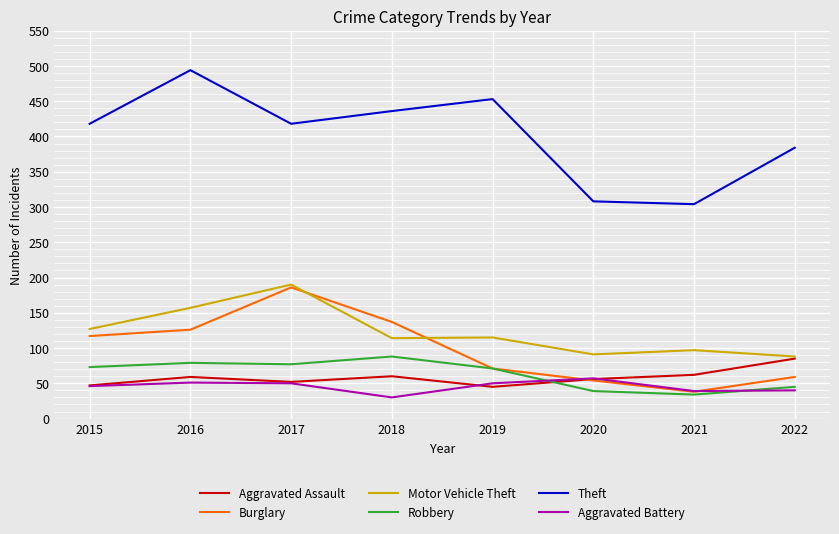

Count the number of categories in the chart.

8